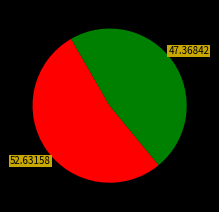

Is there a majority slice in this chart?

Yes